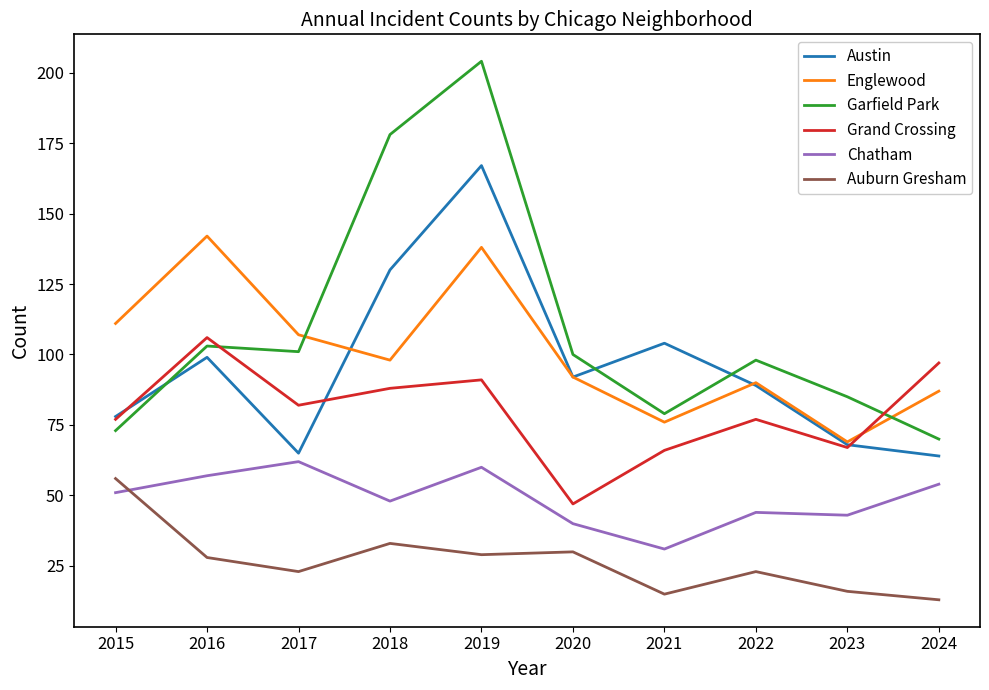

In Grand Crossing, how many points are lower than both neighbors (excluding endpoints)?

3